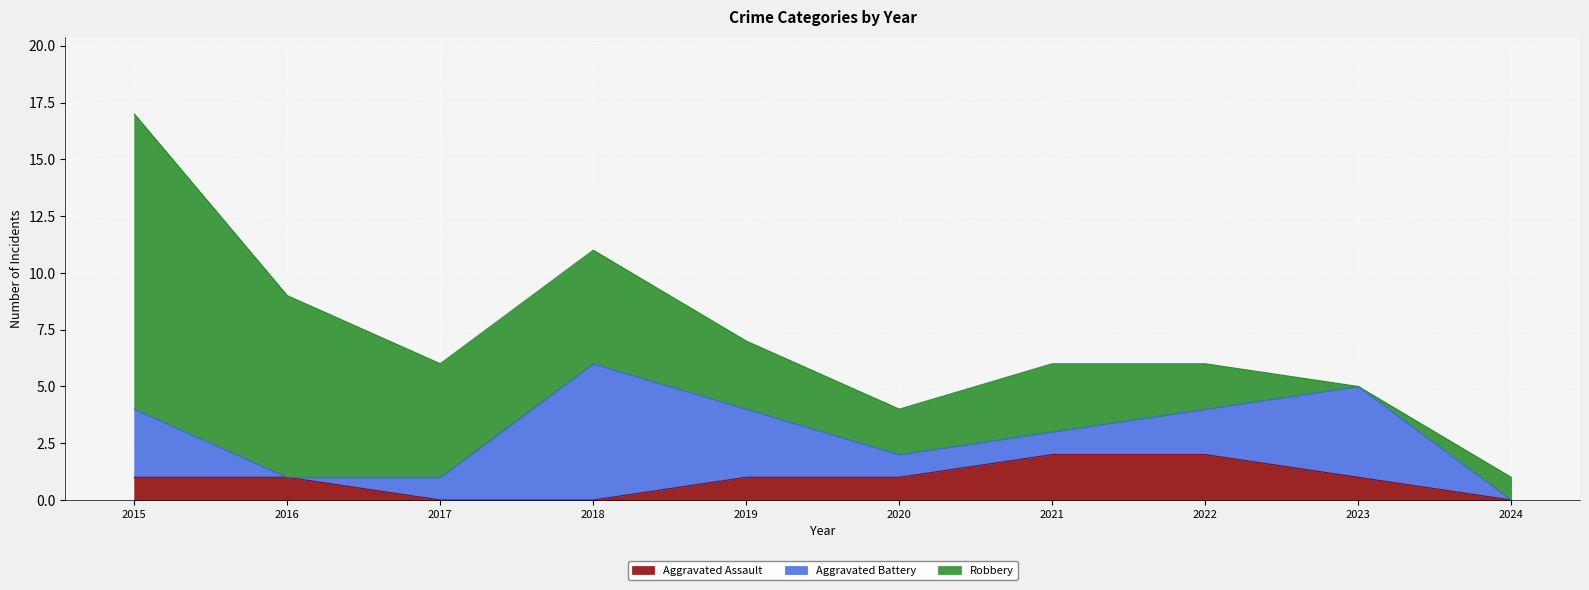

At which category is the sum across all series the highest?

2015